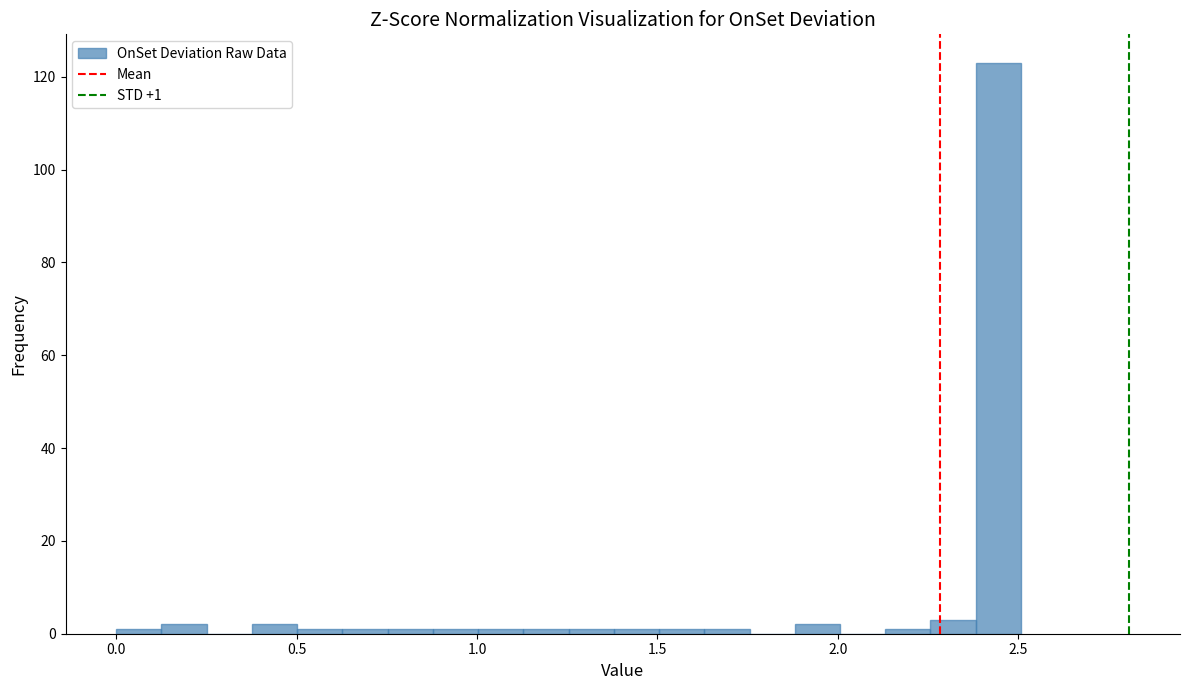

Around what value on the x-axis is the tallest bar? Give the approximate position of its centre, as read against the axis.

2.45